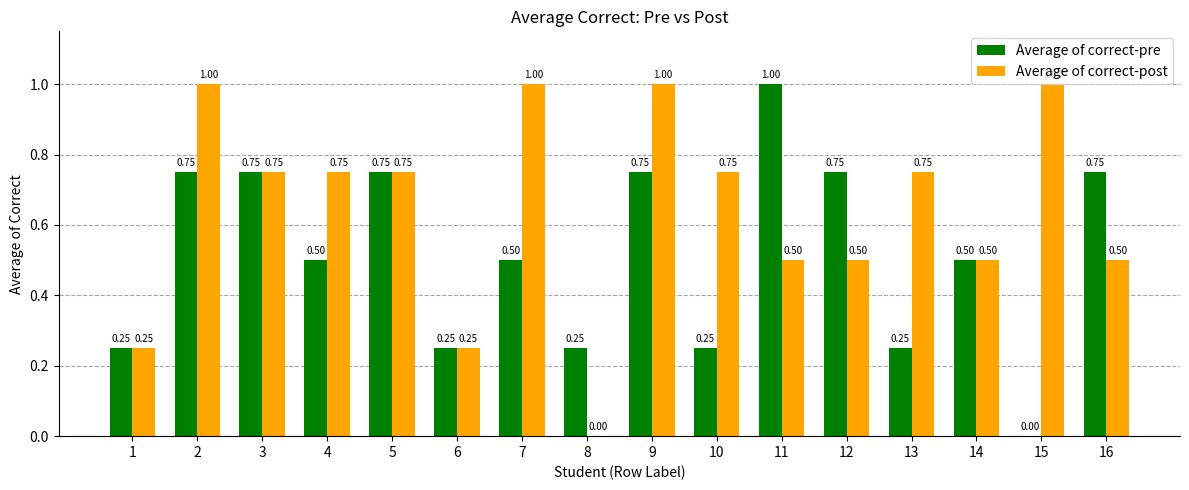

What is the highest value of the Average of correct-post series?

1.0